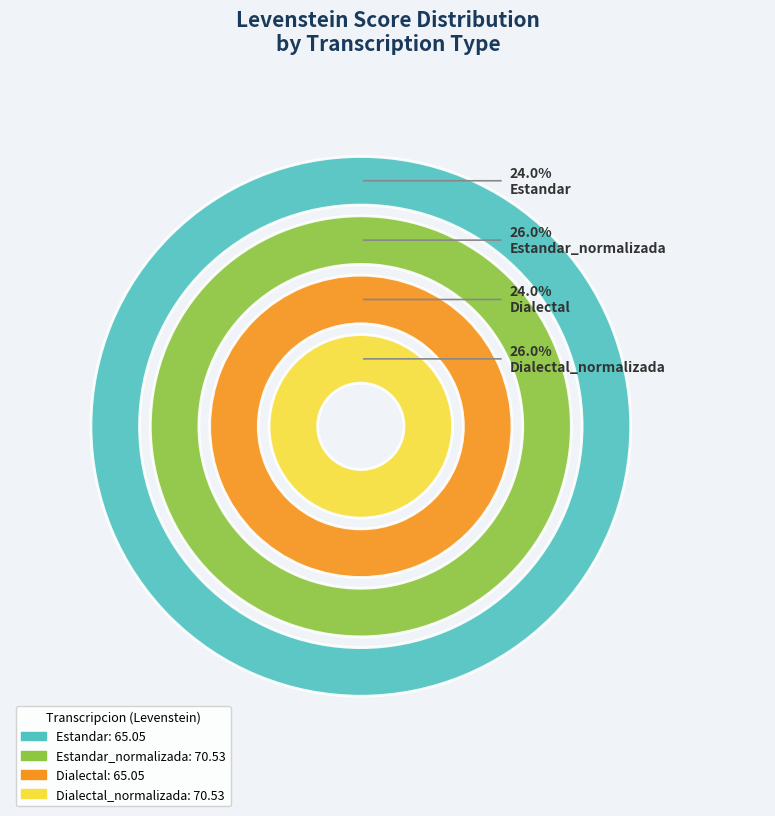

Which has a higher value, Dialectal_normalizada or Estandar?

Dialectal_normalizada